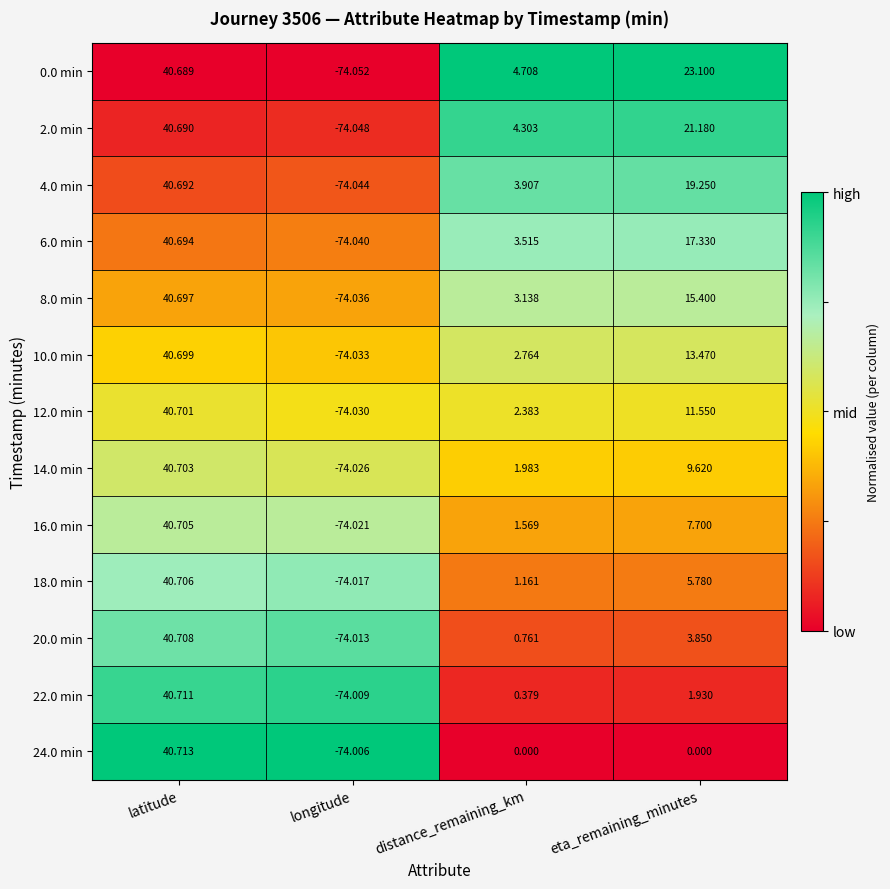

At which category does the chart reach its peak across all series?

latitude